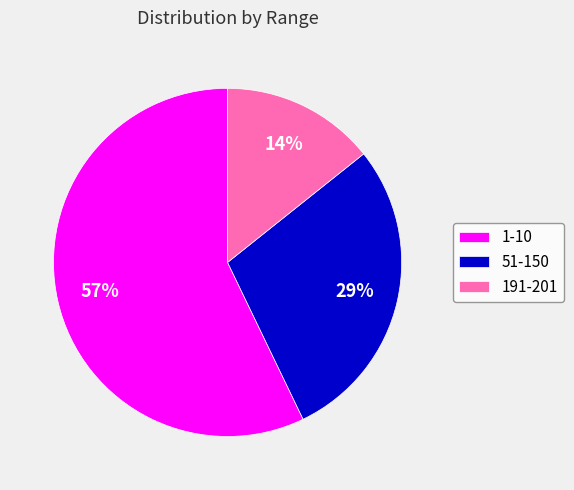

Which category has the smallest portion of the pie?

191-201